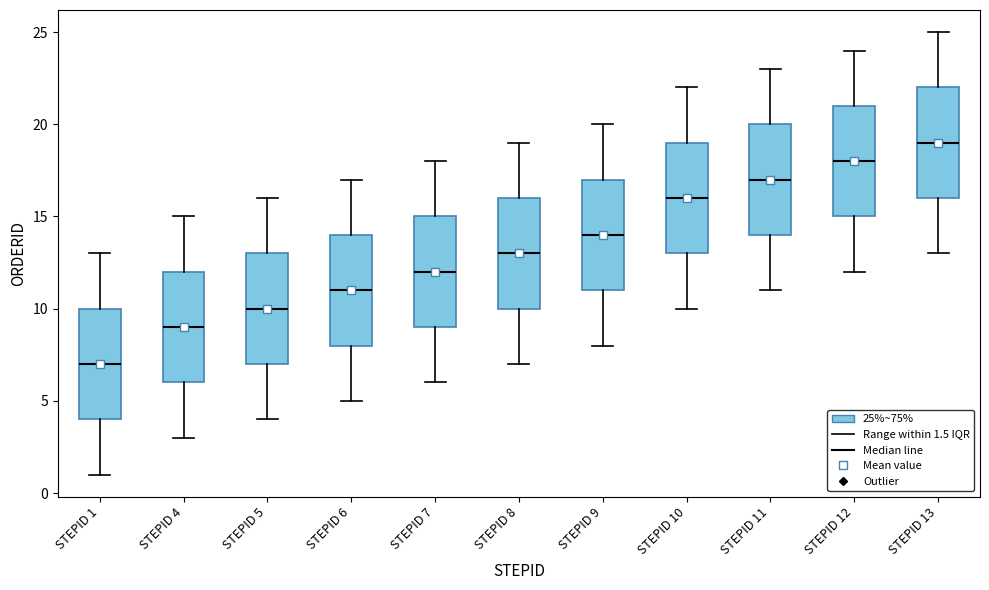

Reading left to right, transcribe this box plot: for each box, give where its median line is, the range the box spans, and where its two whiskers end, as read against the y-axis. The values are not printed on the chart, so give them approximately, as read against the axis.

STEPID 1: median 7, box 4 to 10, whiskers 1 to 13
STEPID 4: median 9, box 6 to 12, whiskers 3 to 15
STEPID 5: median 10, box 7 to 13, whiskers 4 to 16
STEPID 6: median 11, box 8 to 14, whiskers 5 to 17
STEPID 7: median 12, box 9 to 15, whiskers 6 to 18
STEPID 8: median 13, box 10 to 16, whiskers 7 to 19
STEPID 9: median 14, box 11 to 17, whiskers 8 to 20
STEPID 10: median 16, box 13 to 19, whiskers 10 to 22
STEPID 11: median 17, box 14 to 20, whiskers 11 to 23
STEPID 12: median 18, box 15 to 21, whiskers 12 to 24
STEPID 13: median 19, box 16 to 22, whiskers 13 to 25